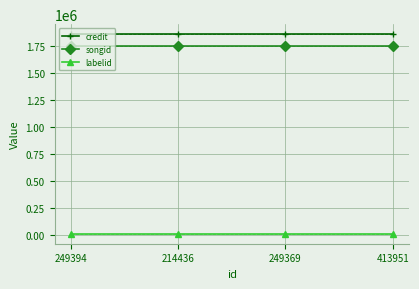

The value of songid at 249369 is 712078. True or false?

False